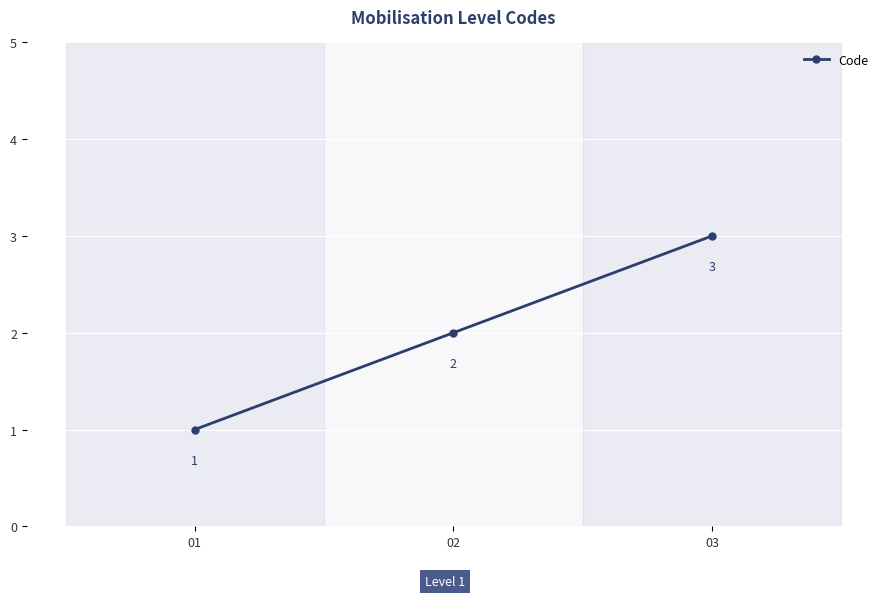

What is the approximate value at 03?

3